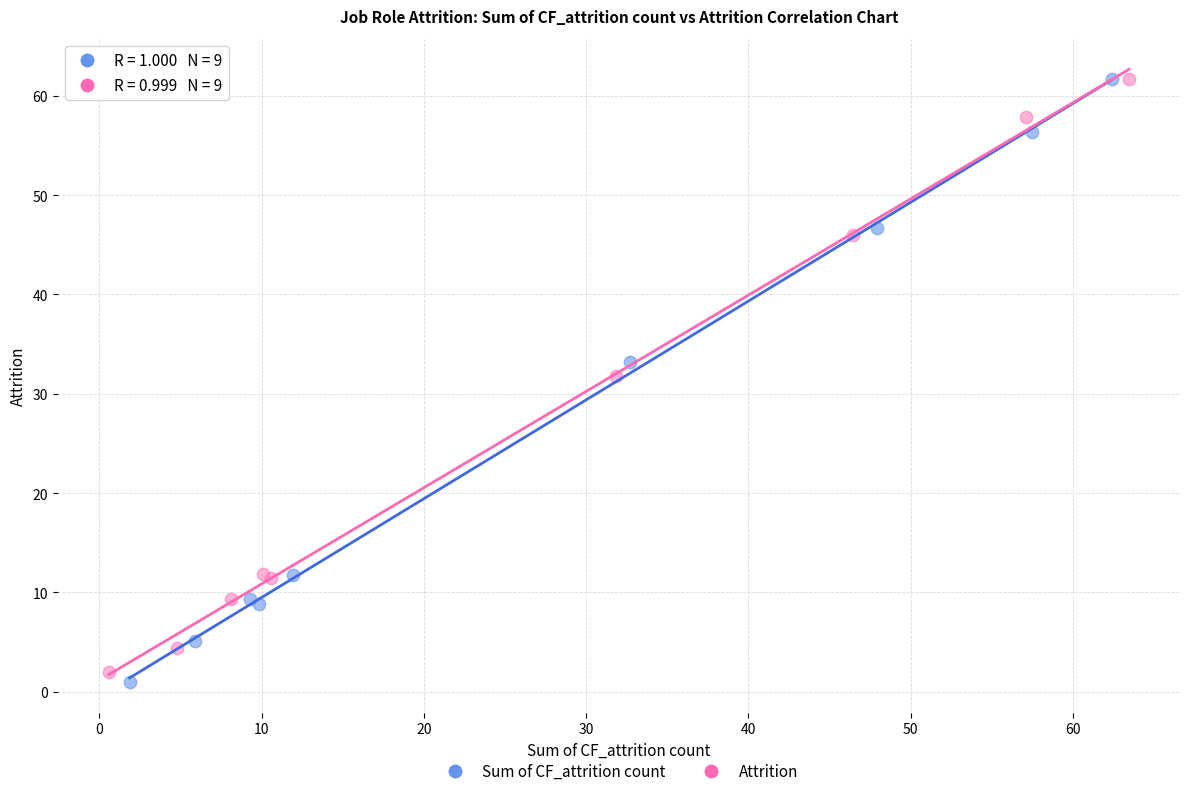

Which series has the largest Y range (max minus min)?

Sum of CF_attrition count